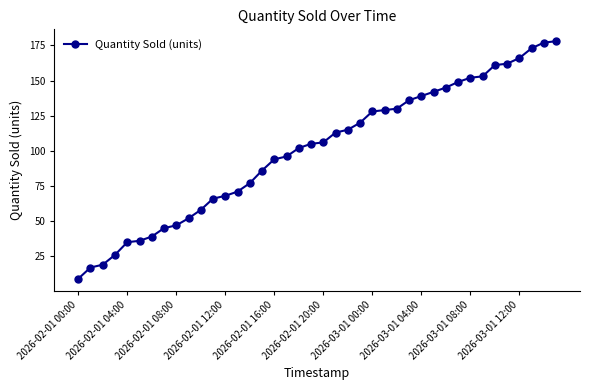

What is the smallest value displayed?

9